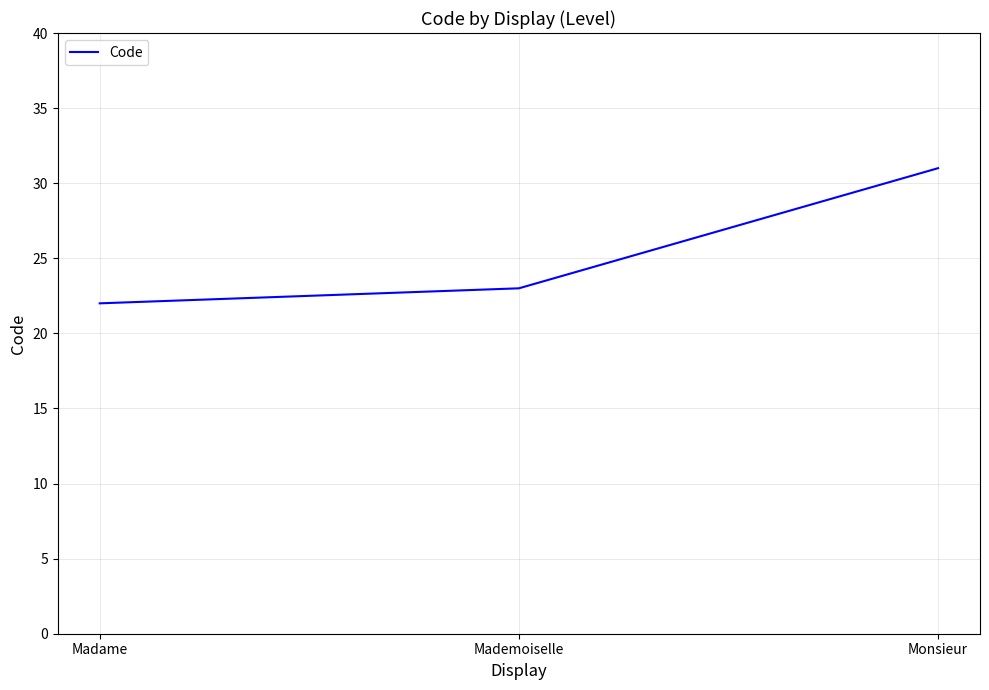

What is the average value?

25